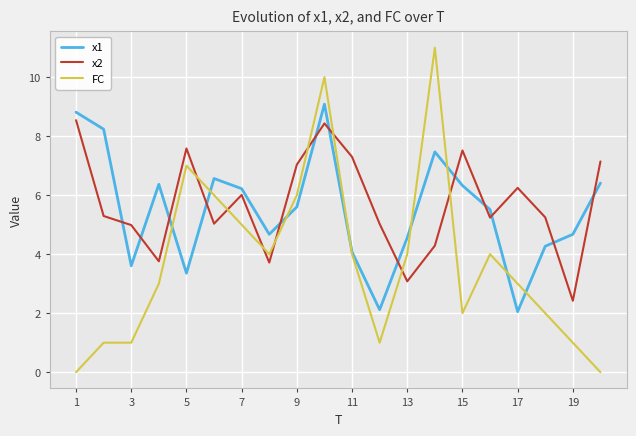

Does the chart have visible grid lines?

Yes